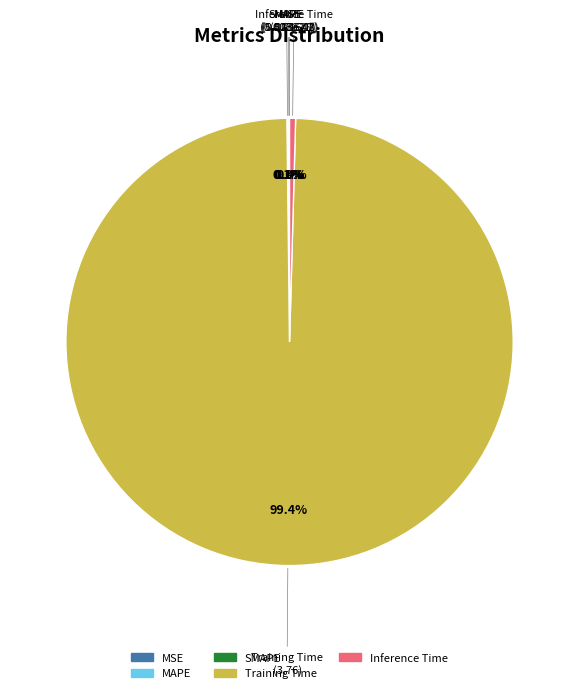

Does MSE represent more than half of the total?

No